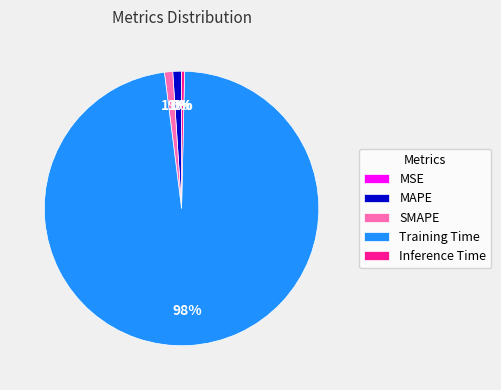

Which slice is the largest?

Training Time